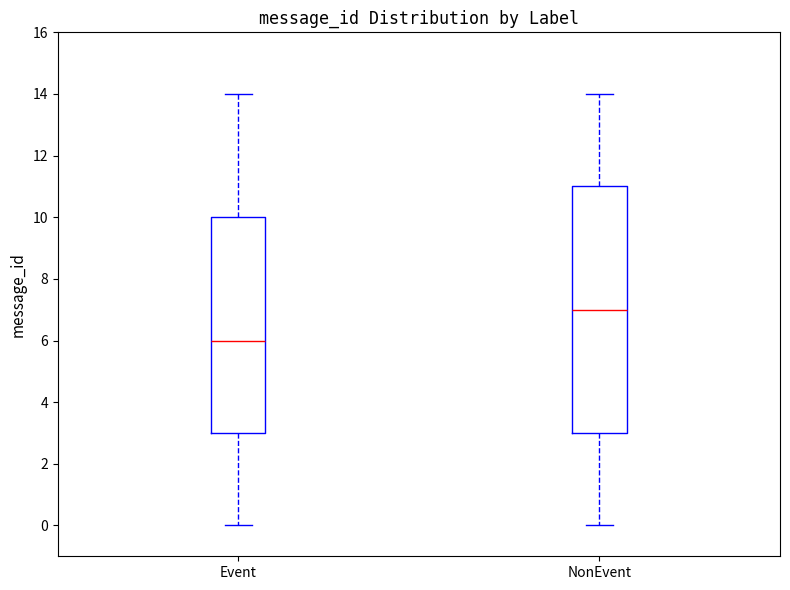

Reading left to right, read every box against the y-axis: the position of its median line, the range the box covers, and the ends of its whiskers. The values are not printed on the chart, so give them approximately, as read against the axis.

Event: median 6, box 3 to 10, whiskers 0 to 14
NonEvent: median 7, box 3 to 11, whiskers 0 to 14